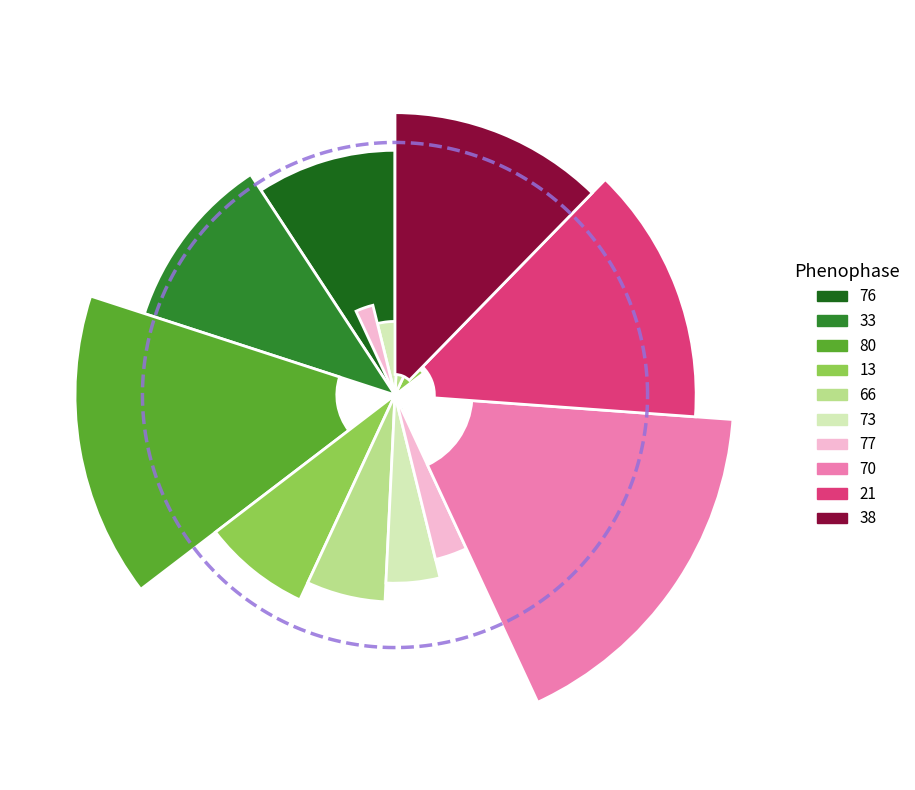

Is there a majority slice in this chart?

No